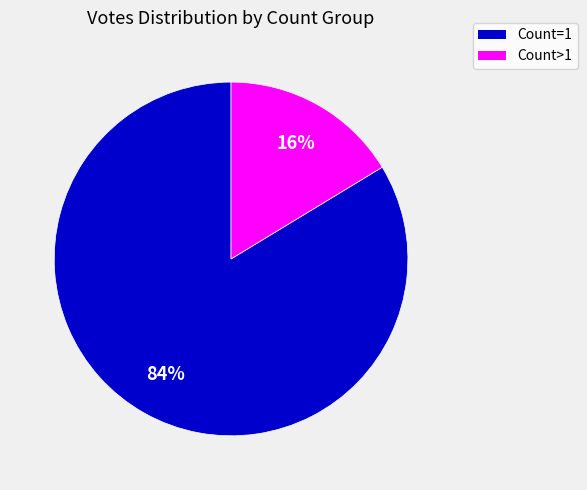

To the nearest percent, what is the average slice percentage?

50%